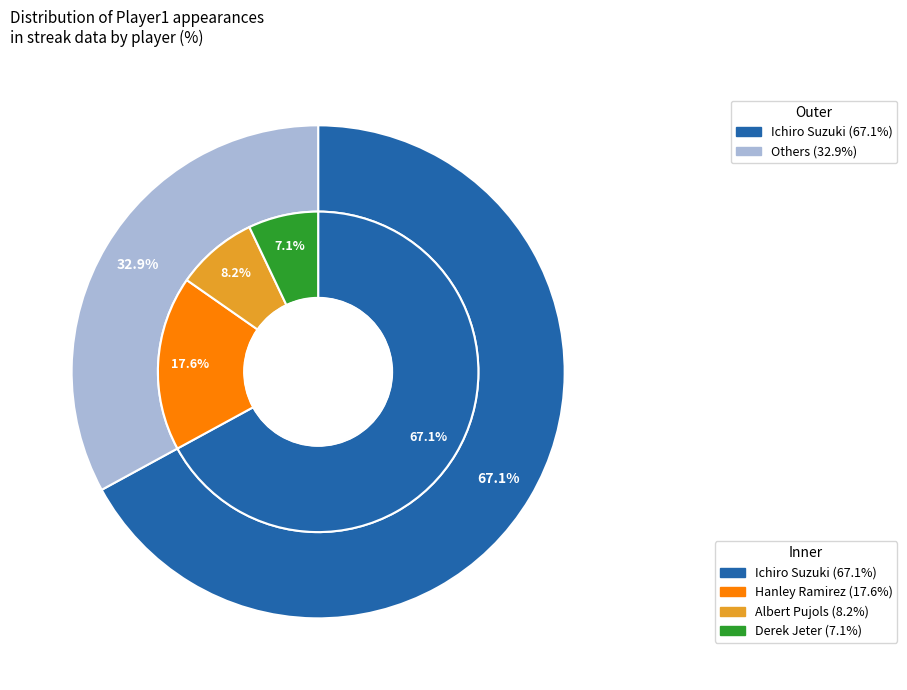

Which slice is the largest?

Ichiro Suzuki